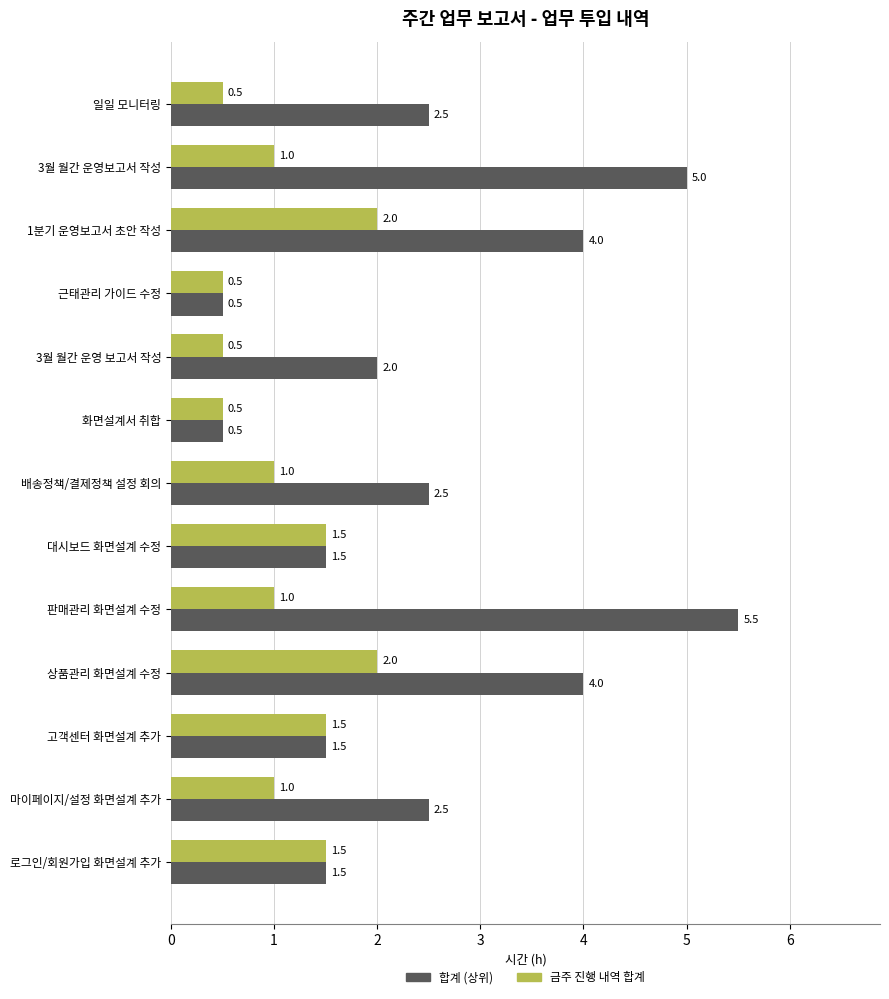

What is the minimum value for 금주 진행 내역 합계?

0.5